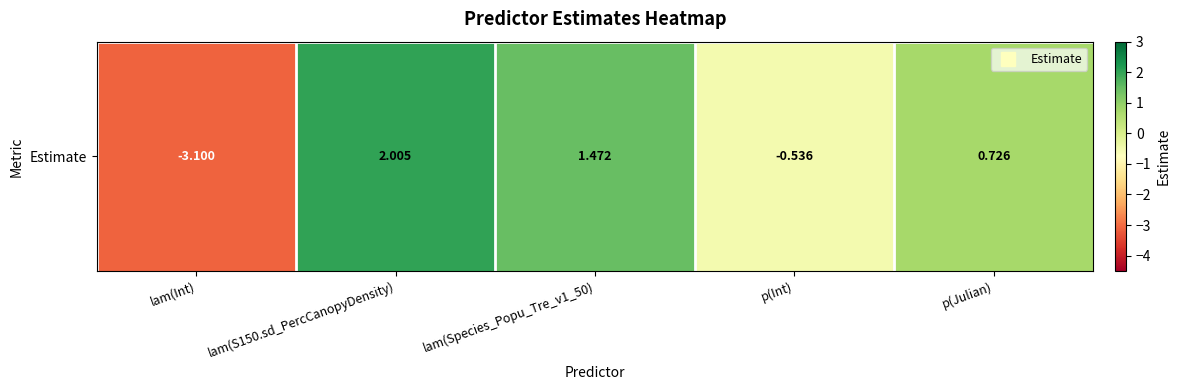

Rank the categories by value from highest to lowest.

lam(S150.sd_PercCanopyDensity), lam(Species_Popu_Tre_v1_50), p(Julian), p(Int), lam(Int)